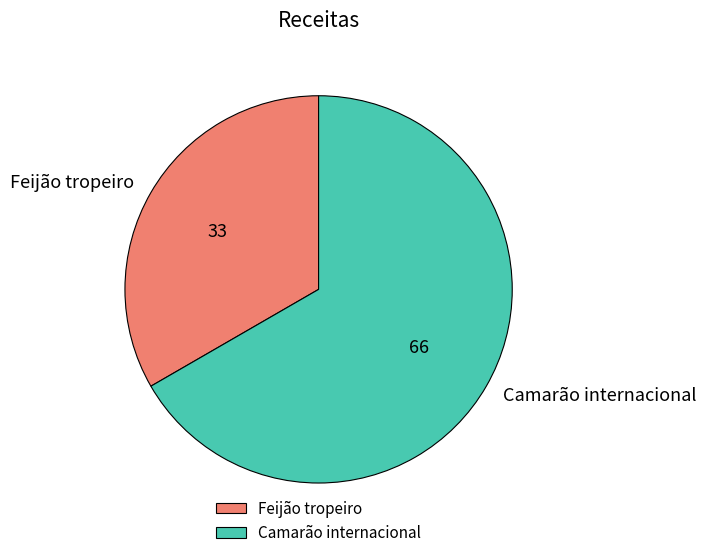

Approximately how many times larger is the value at Feijão tropeiro compared to Camarão internacional?

0.5